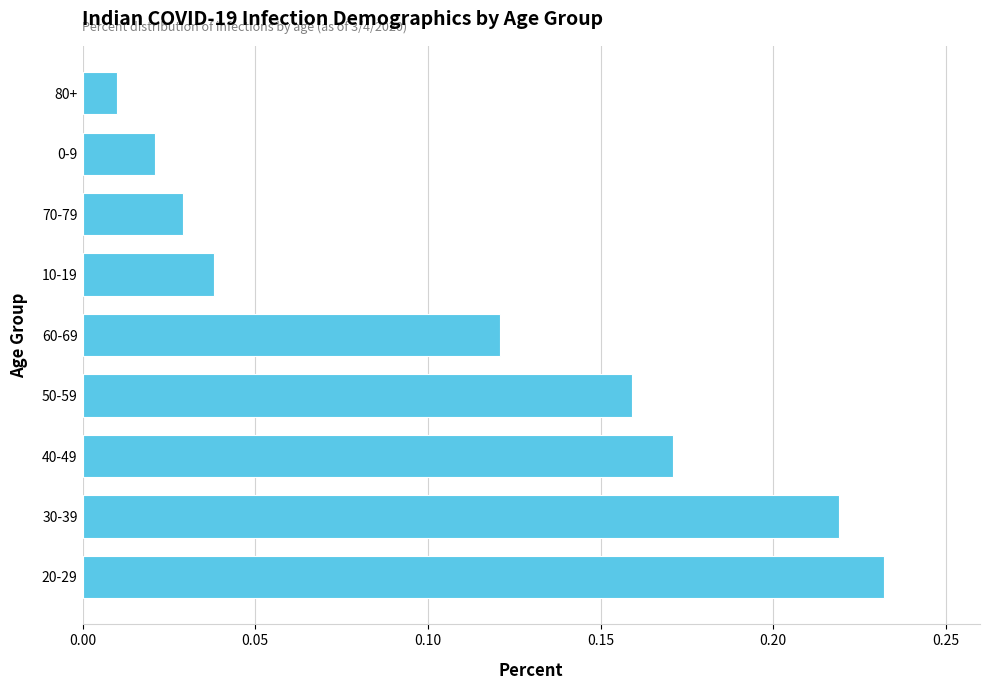

What is the sum of all values?

1.0